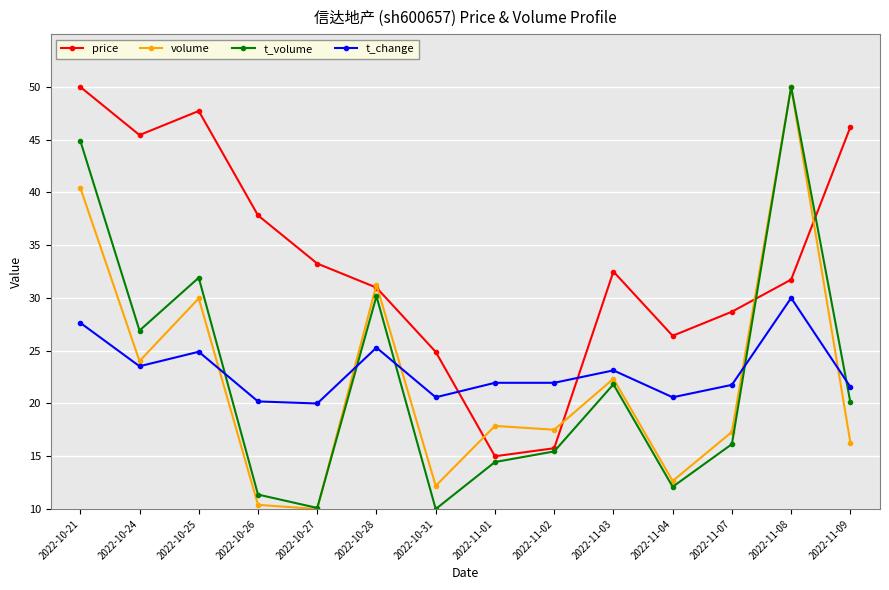

What is the sum of all volume values?

312.2